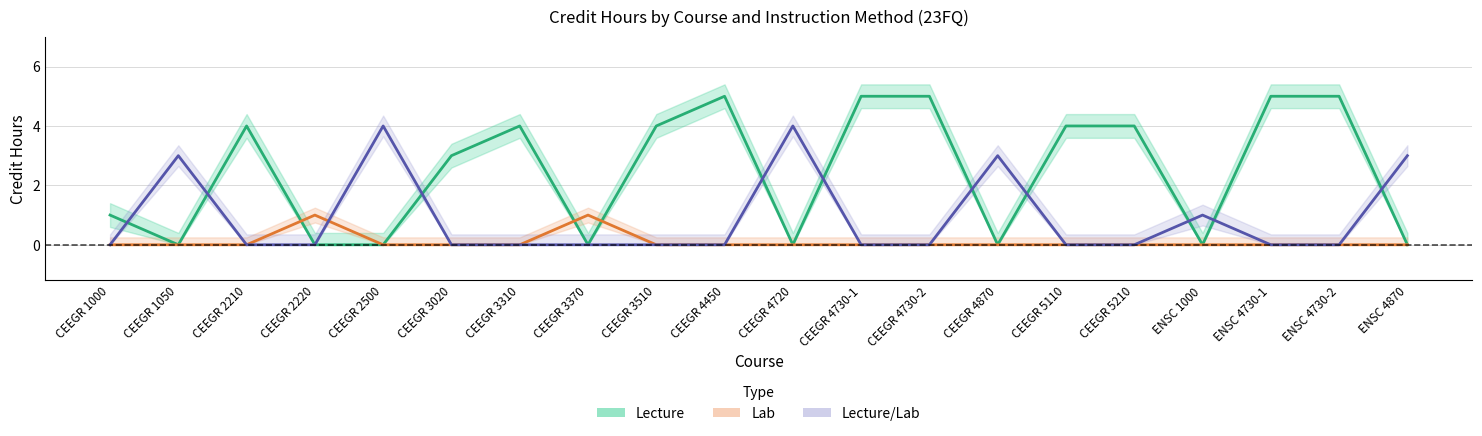

What is the sum of all Lecture/Lab values?

18